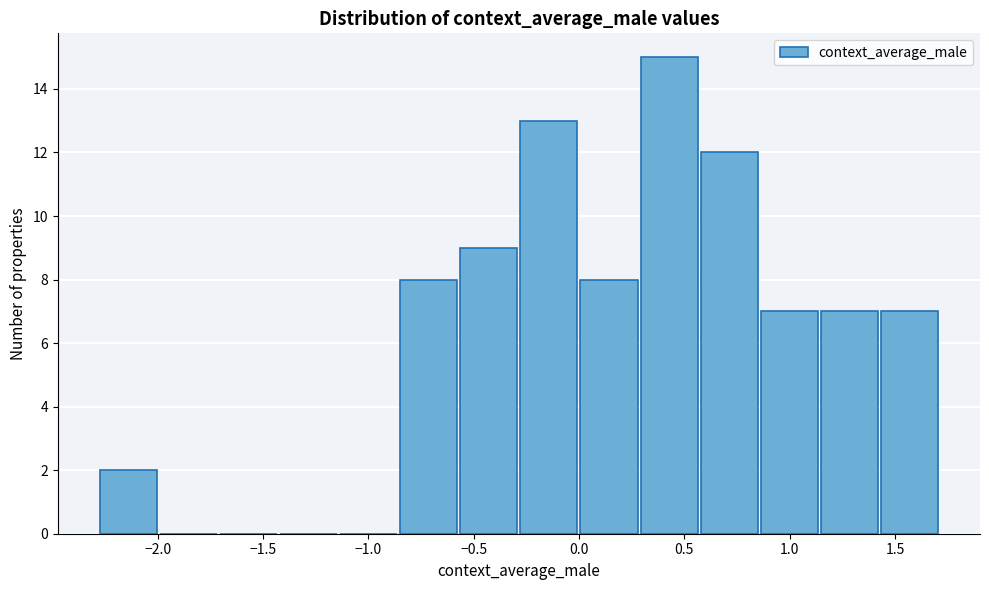

Reading left to right, list every bar in this chart as the range it spans on the x-axis followed by its height. Neither the bar edges nor the heights are printed on the chart, so give them approximately, as read against the axes.

-2.30 to -2.00: 2
-2.00 to -1.70: 0
-1.70 to -1.45: 0
-1.45 to -1.15: 0
-1.15 to -0.85: 0
-0.85 to -0.55: 8
-0.55 to -0.30: 9
-0.30 to 0.00: 13
0.00 to 0.30: 8
0.30 to 0.55: 15
0.55 to 0.85: 12
0.85 to 1.15: 7
1.15 to 1.45: 7
1.45 to 1.70: 7